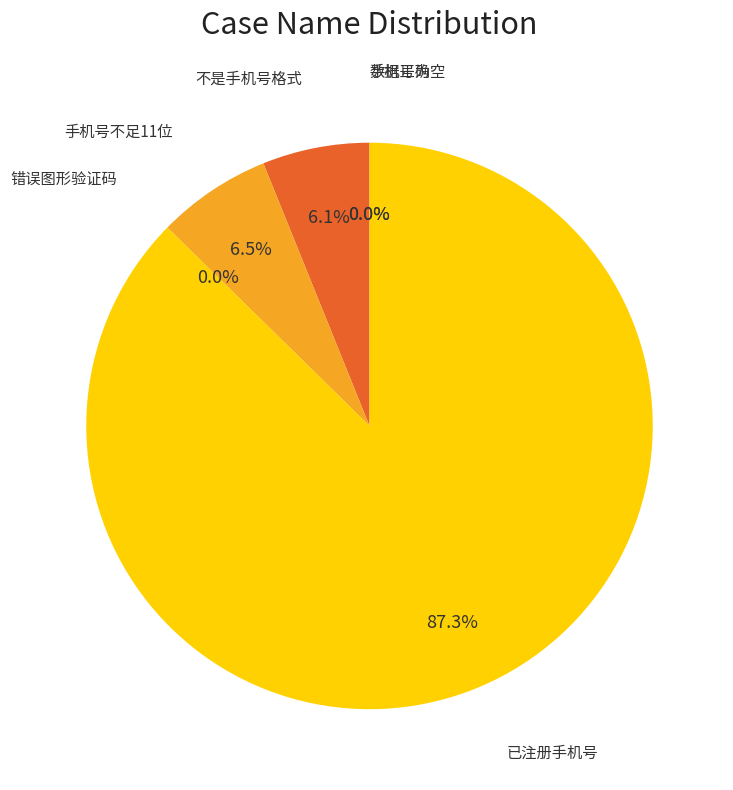

Is 输入的手机号不足11位时，无法获取验证码时 the majority of the pie?

No